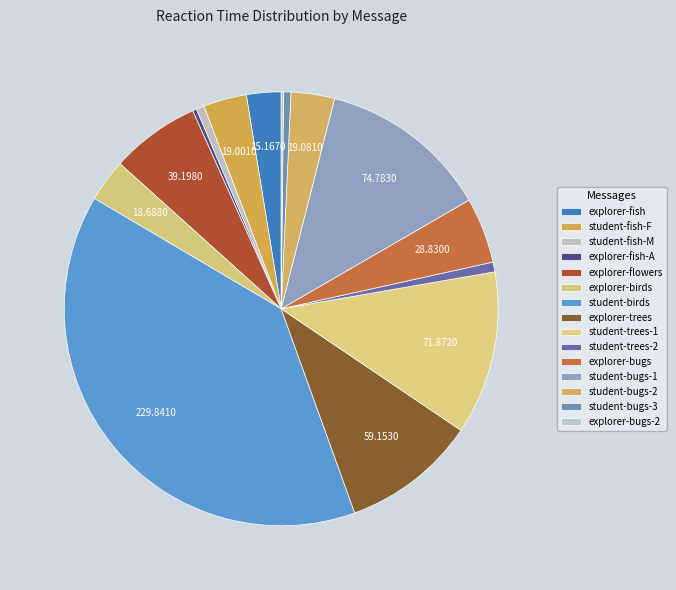

How many slices are in this pie chart?

15